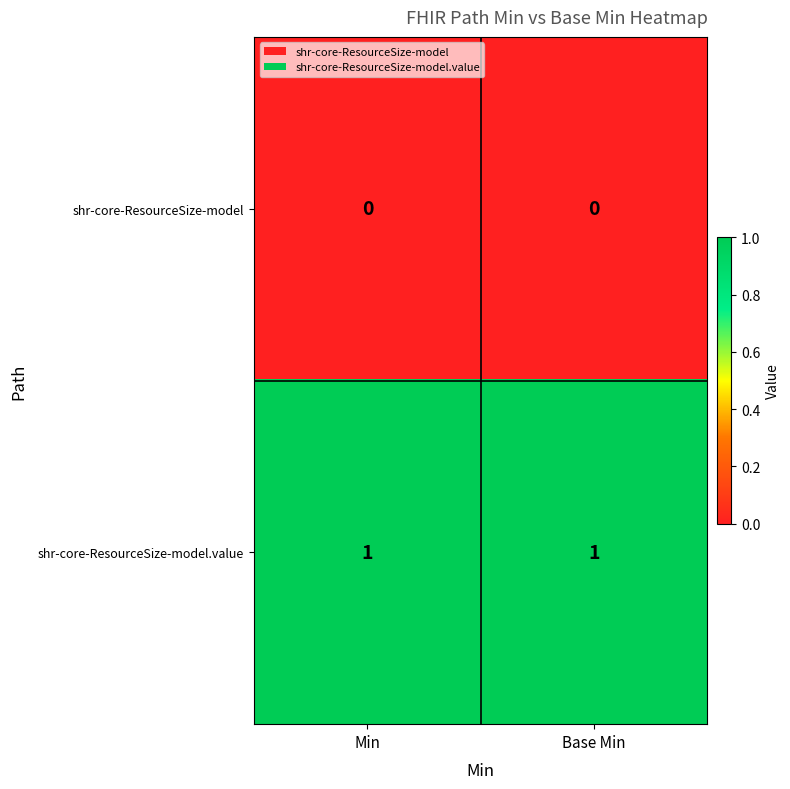

At Base Min, list the series in order from smallest to largest.

shr-core-ResourceSize-model, shr-core-ResourceSize-model.value